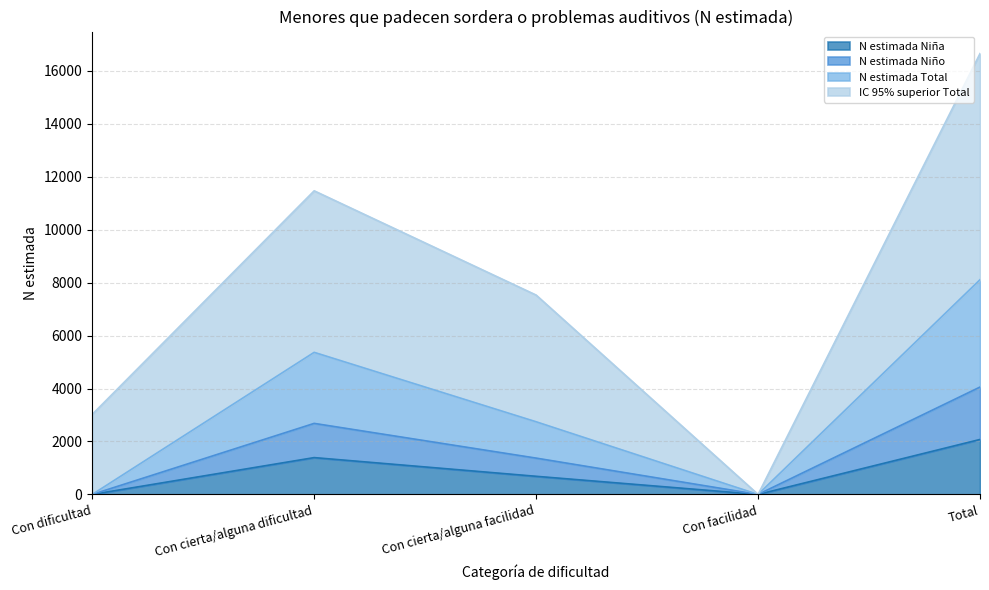

True or false: N estimada Niño and N estimada Total intersect in this chart.

False